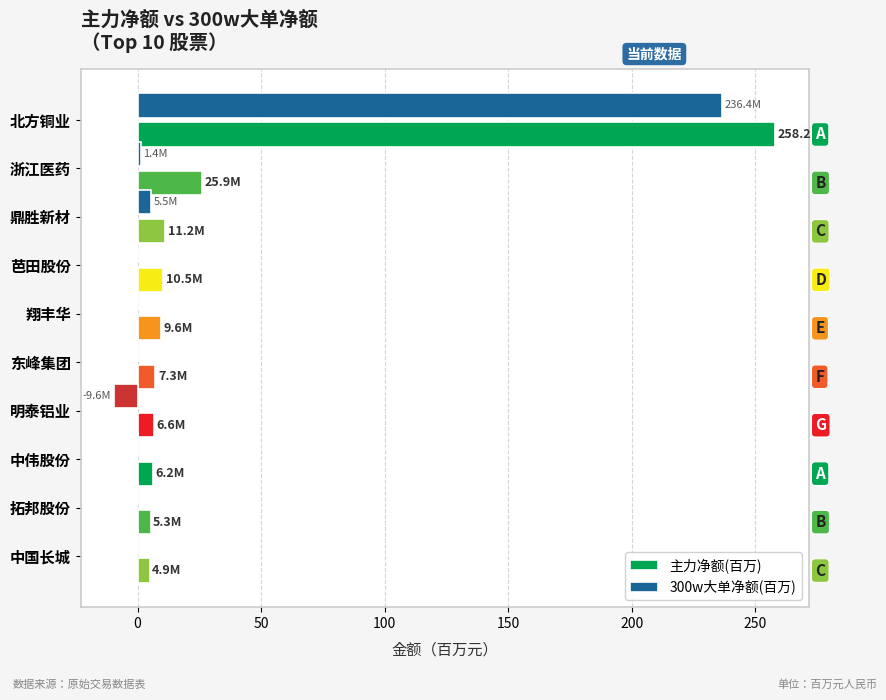

Which series has the largest range (max minus min)?

主力净额(百万)